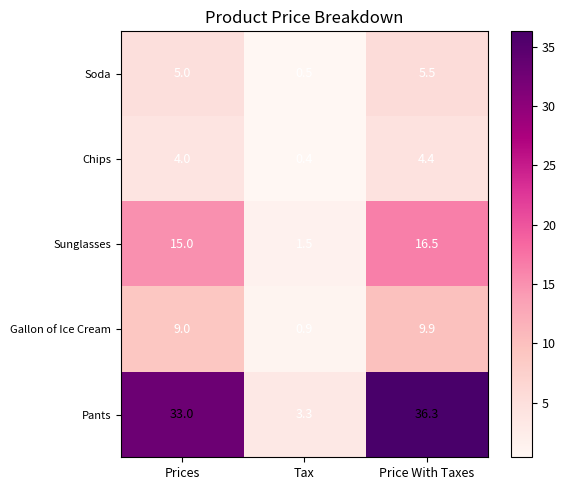

Reading left to right, transcribe all the data shown in this chart.

Soda: 5.0	0.5	5.5
Chips: 4.0	0.4	4.4
Sunglasses: 15.0	1.5	16.5
Gallon of Ice Cream: 9.0	0.9	9.9
Pants: 33.0	3.3	36.3